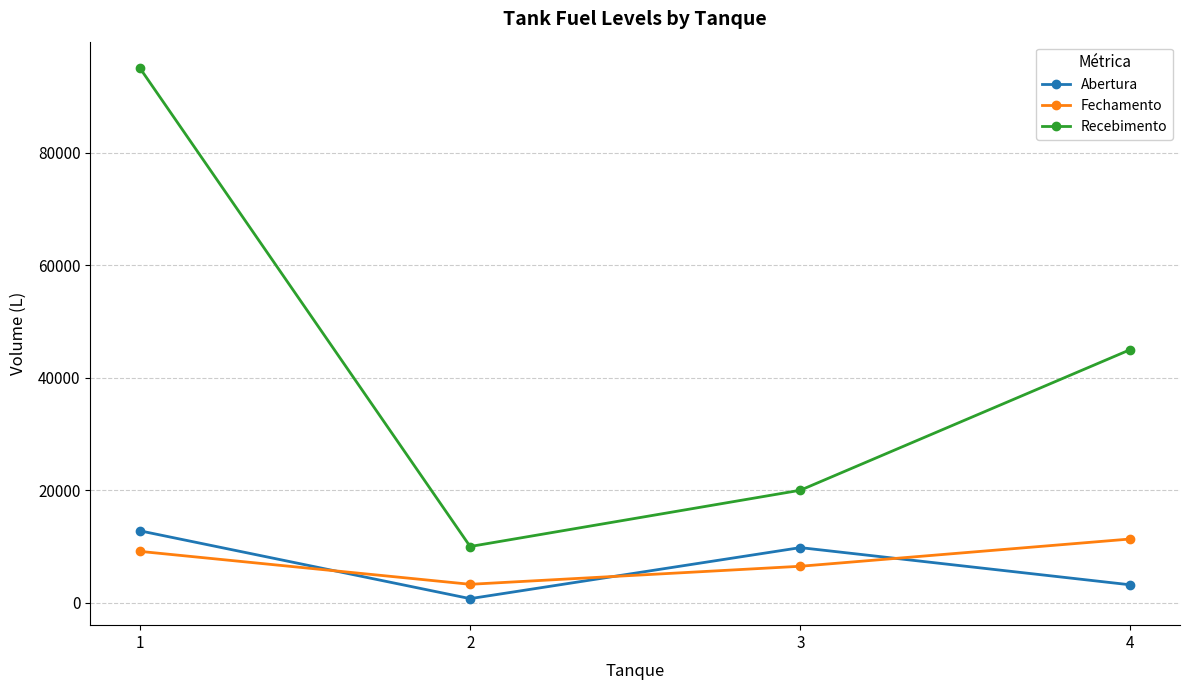

How many intersections are there between Abertura and Fechamento?

3